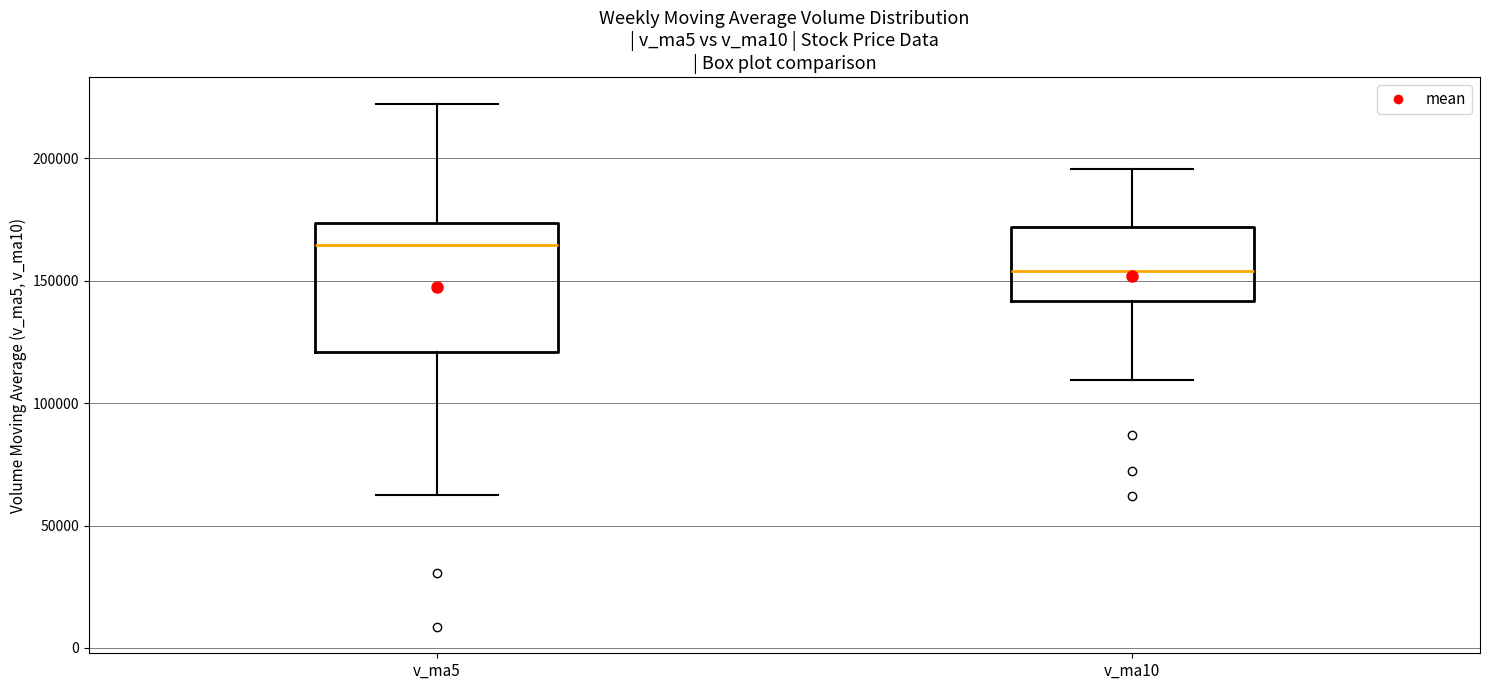

Comparing the boxes themselves (not the whiskers), which one is the tallest?

v_ma5